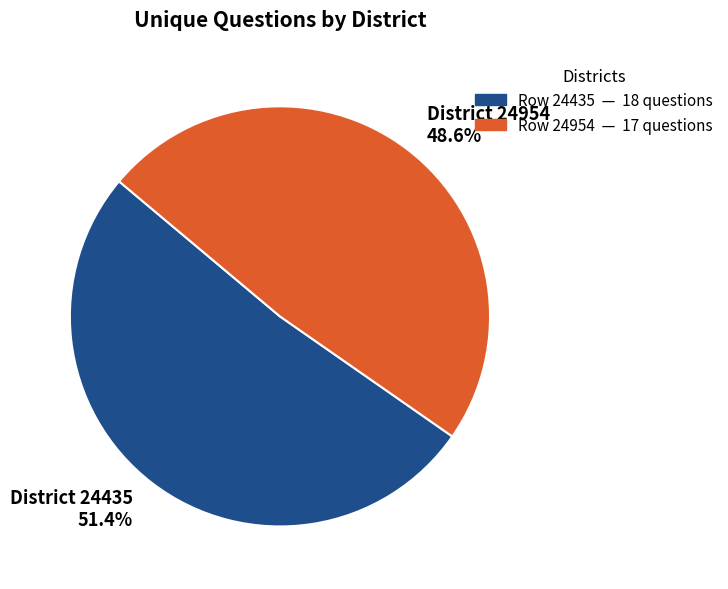

What is the largest slice in the pie chart?

District 24435 51.4%